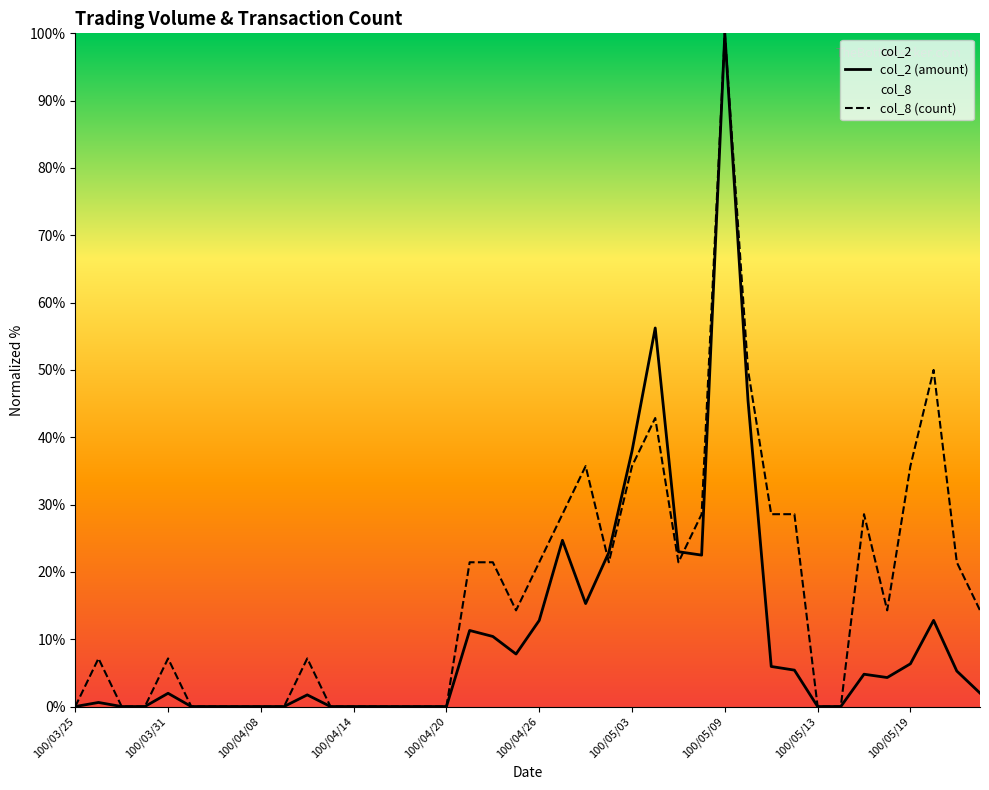

The col_2 (amount) series shows 11.4 at 100/05/19. True or false?

False